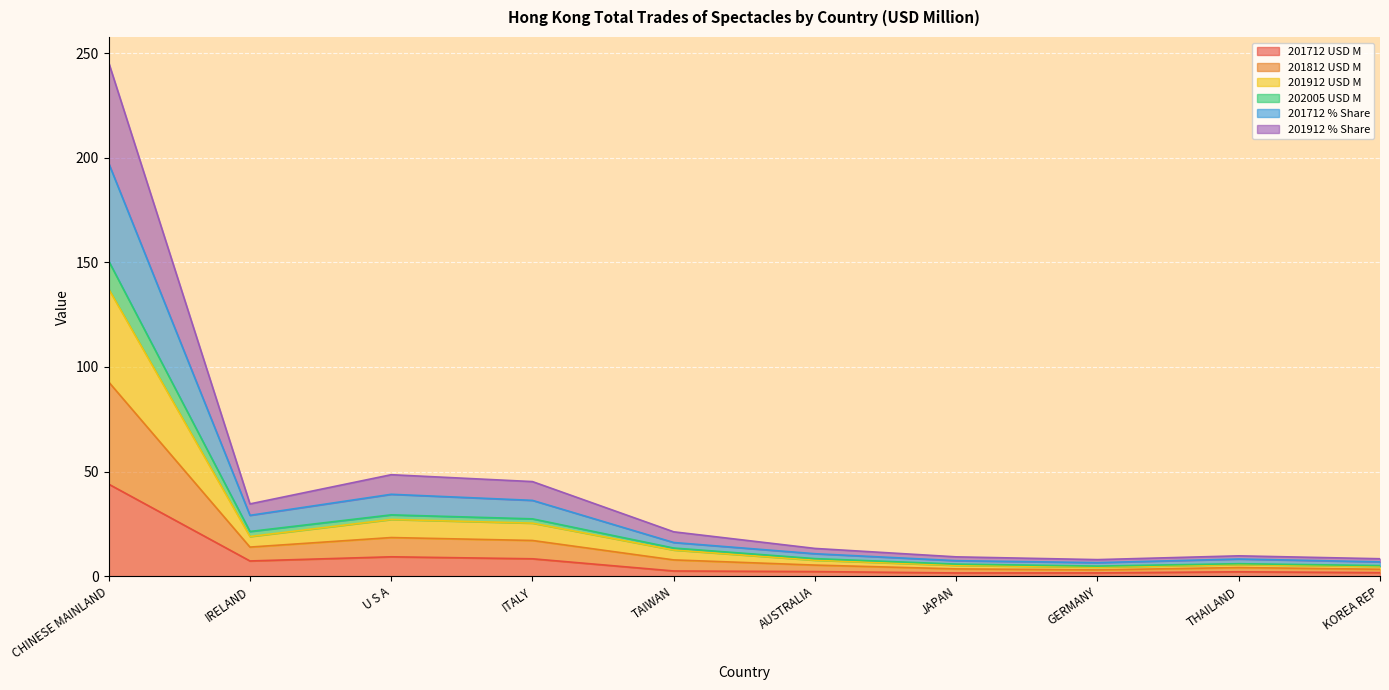

At how many categories does at least one series exceed 2?

10